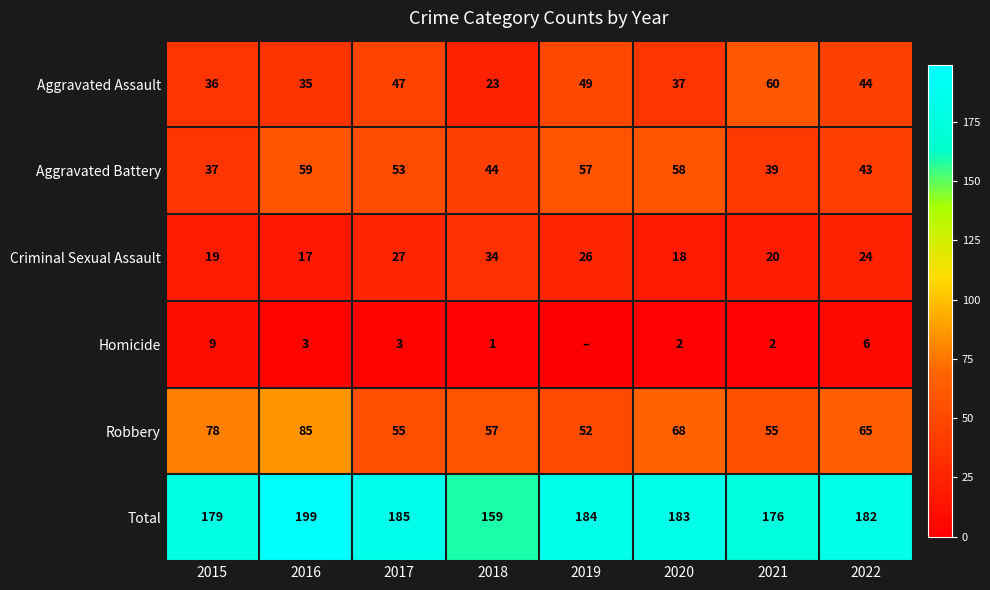

How many data points does each series have?

8